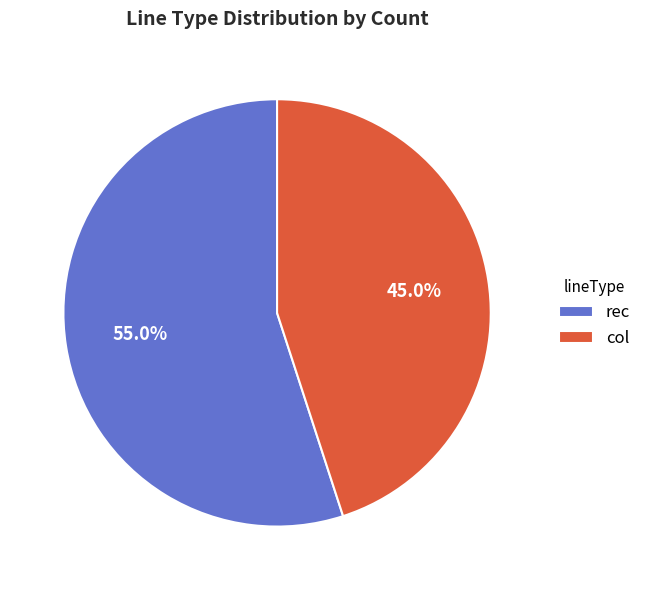

Is it true that col is 38% of the pie?

False